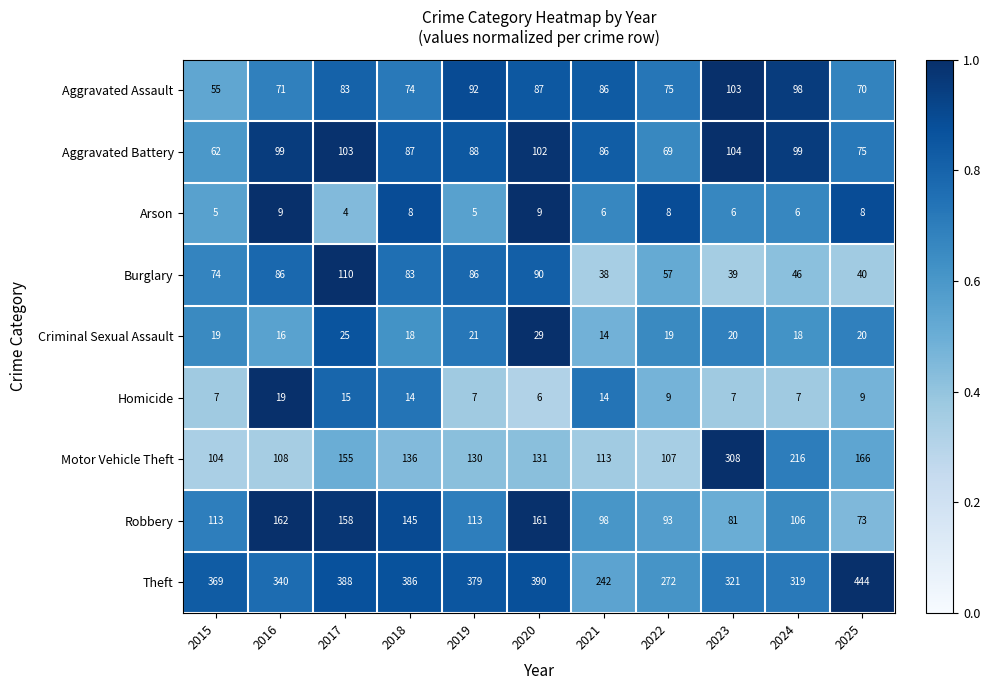

Rank the series at 2023 from lowest to highest value.

Arson, Homicide, Criminal Sexual Assault, Burglary, Robbery, Aggravated Assault, Aggravated Battery, Motor Vehicle Theft, Theft